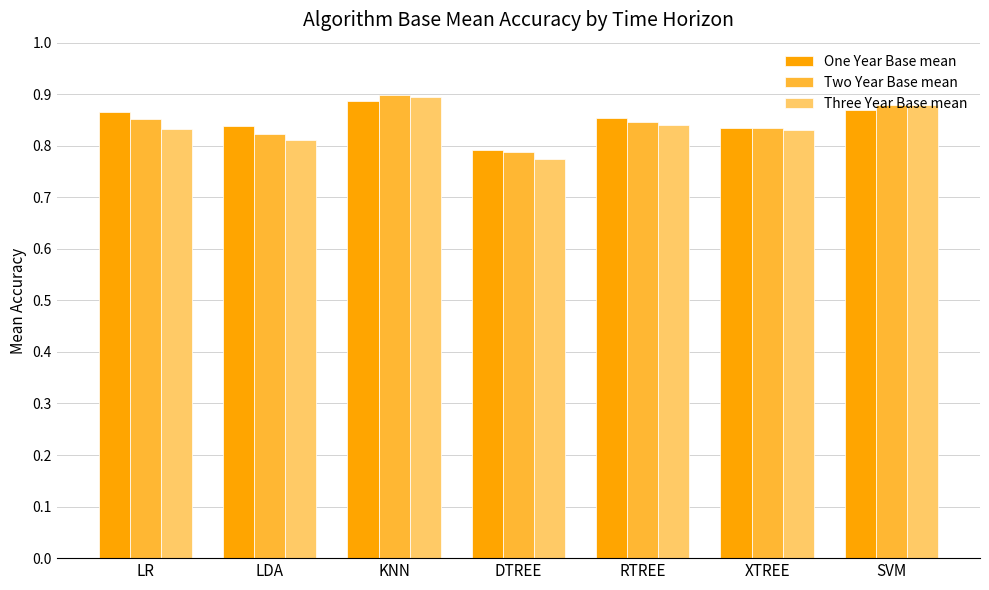

How many Three Year Base mean values are between 0 and 1?

7